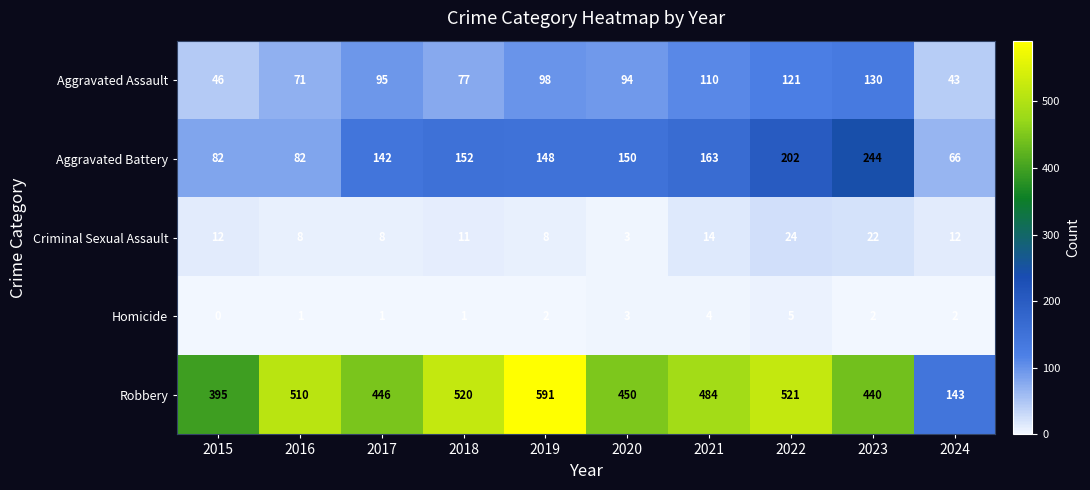

The value of Robbery at 2023 is 440. True or false?

True